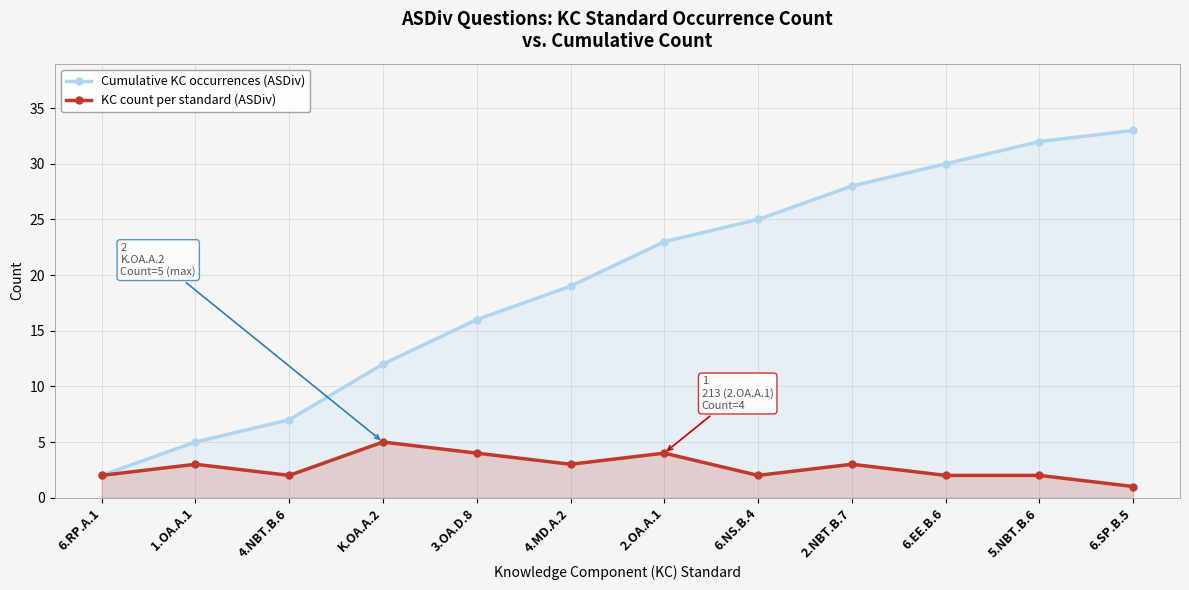

What is the label of the 6th point from the right?

2.OA.A.1